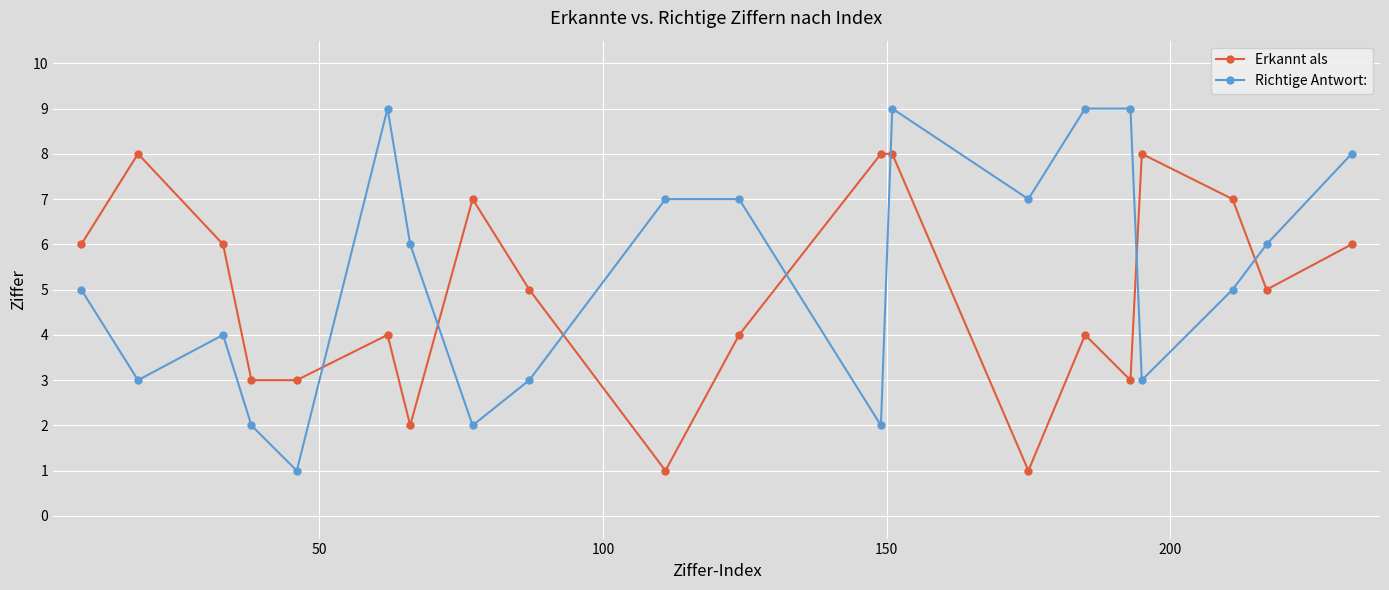

What is the sum of all Richtige Antwort: values?

107